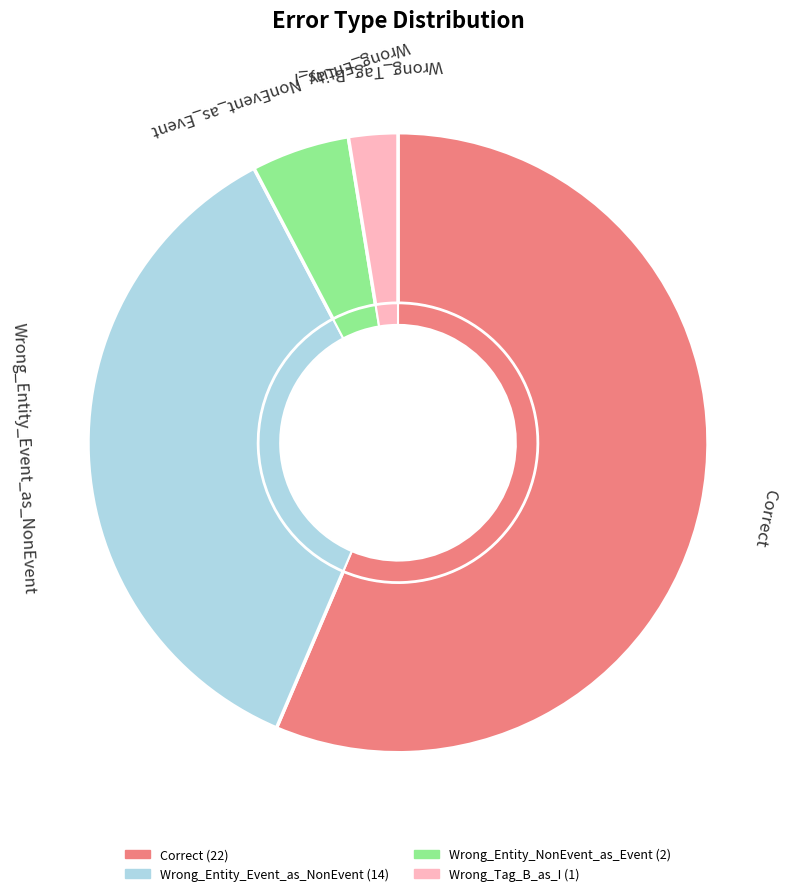

The Correct slice represents 56% of the pie. True or false?

True